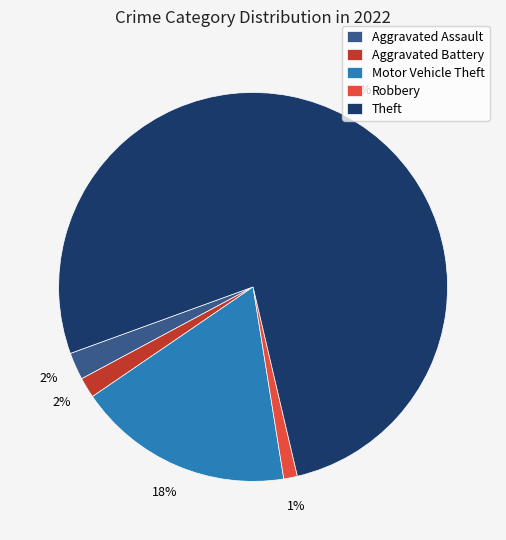

Between Robbery and Theft, which is larger?

Theft